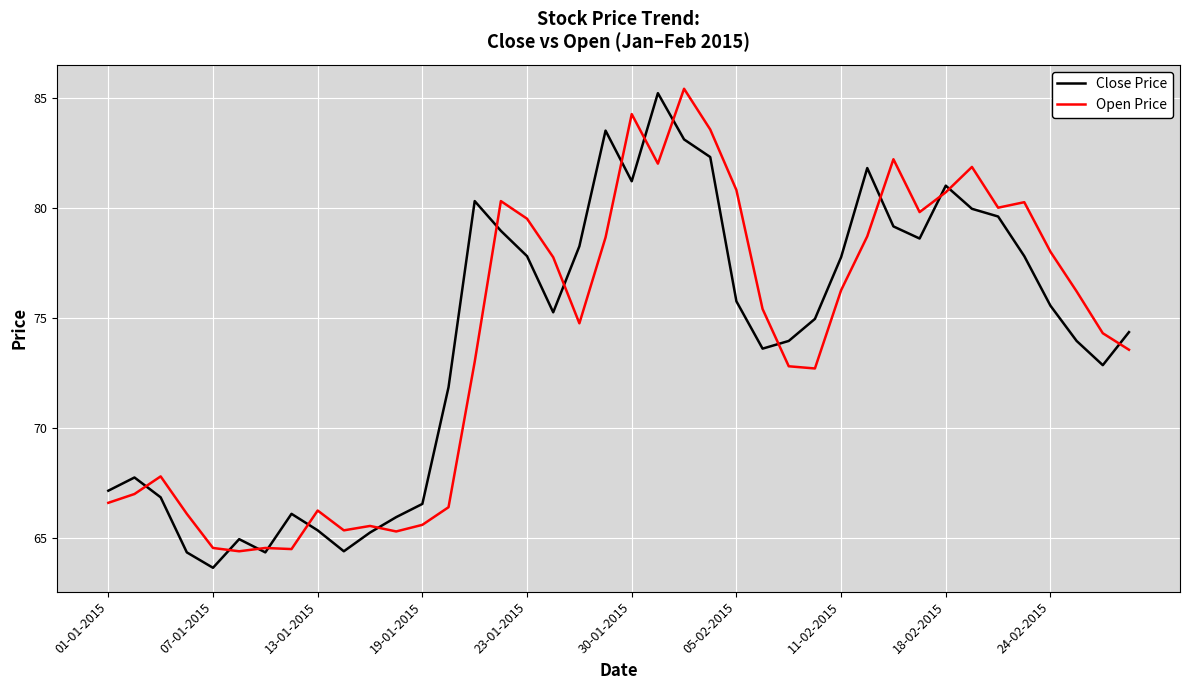

What is the greatest value displayed?

85.4